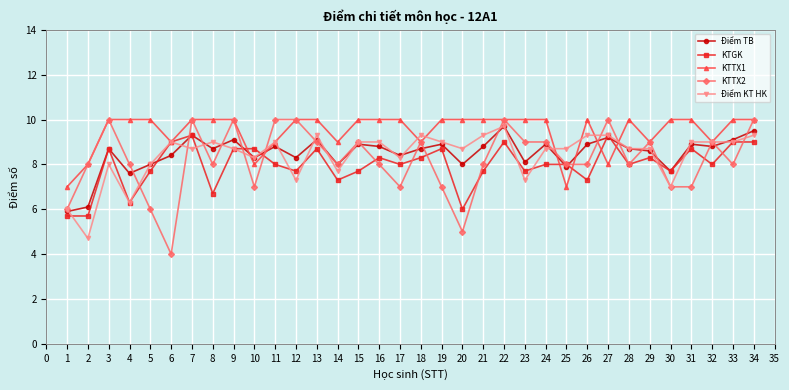

What are all the series names shown in the legend?

Điểm TB, KTGK, KTTX1, KTTX2, Điểm KT HK